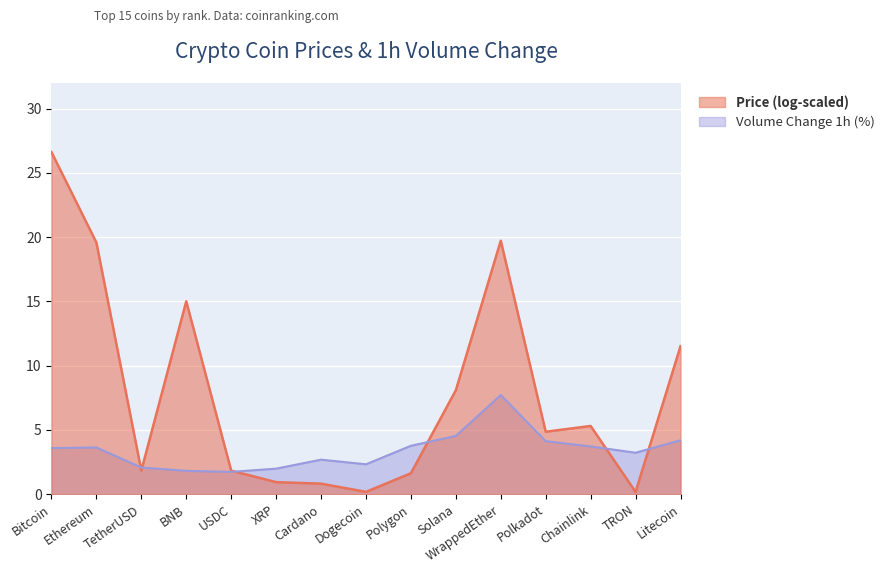

At which label does Price (log-scaled) reach its peak?

Bitcoin